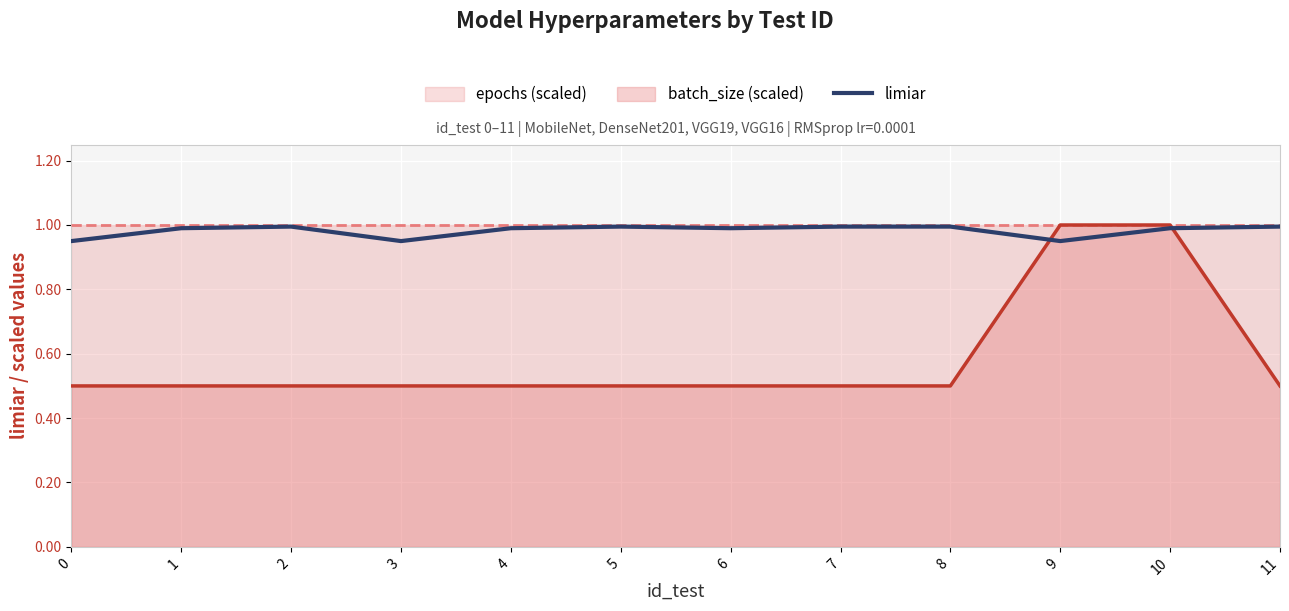

Which series has the largest range (max minus min)?

batch_size (scaled)